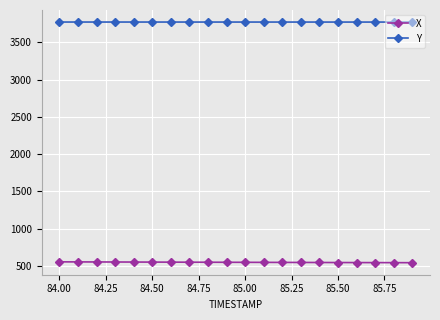

What is the value of the Y point at the 17th from the left?

3773.6